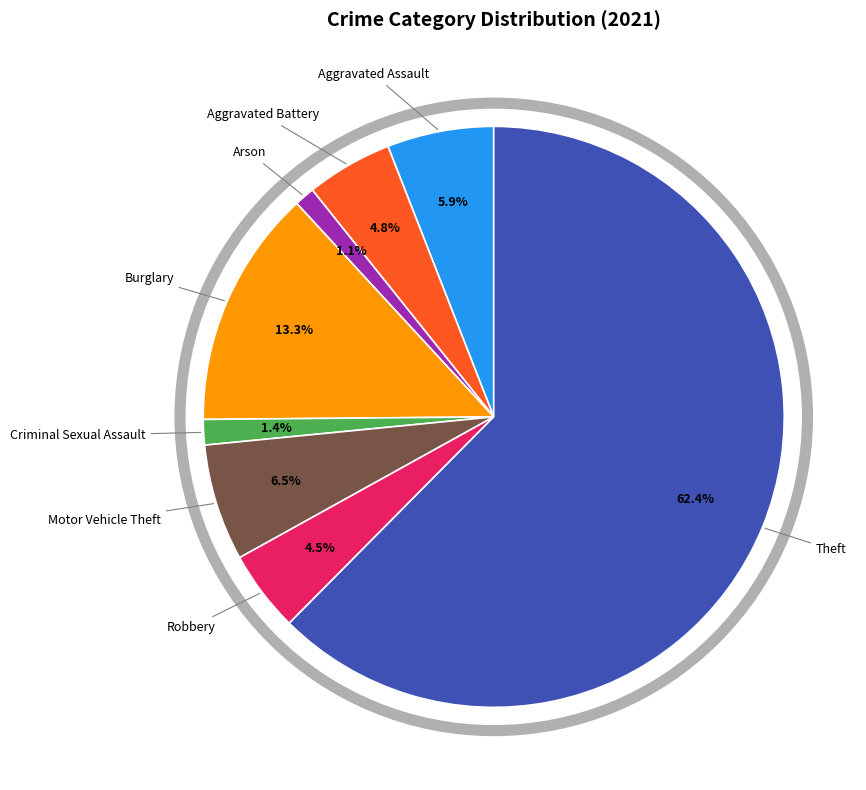

Does any single category account for the majority?

Yes